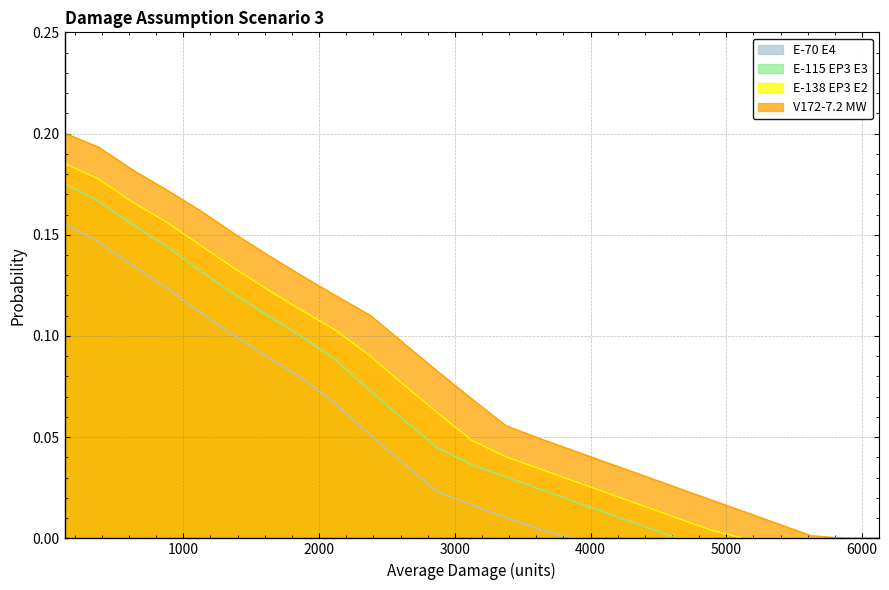

Reading right to left, transcribe all the data shown in this chart.

E-70 E4: 6125=0.0	5875=0.0	5625=0.0	5375=0.0	5125=0.0	4875=0.0	4625=0.0	4375=0.0	4125=0.0	3875=0.0	3625=0.0	3375=0.0	3125=0.0	2875=0.0	2625=0.0	2375=0.1	2125=0.1	1875=0.1	1625=0.1	1375=0.1	1125=0.1	875=0.1	625=0.1	375=0.1	125=0.2
E-115 EP3 E3: 6125=0.0	5875=0.0	5625=0.0	5375=0.0	5125=0.0	4875=0.0	4625=0.0	4375=0.0	4125=0.0	3875=0.0	3625=0.0	3375=0.0	3125=0.0	2875=0.0	2625=0.1	2375=0.1	2125=0.1	1875=0.1	1625=0.1	1375=0.1	1125=0.1	875=0.1	625=0.2	375=0.2	125=0.2
E-138 EP3 E2: 6125=0.0	5875=0.0	5625=0.0	5375=0.0	5125=0.0	4875=0.0	4625=0.0	4375=0.0	4125=0.0	3875=0.0	3625=0.0	3375=0.0	3125=0.0	2875=0.1	2625=0.1	2375=0.1	2125=0.1	1875=0.1	1625=0.1	1375=0.1	1125=0.1	875=0.2	625=0.2	375=0.2	125=0.2
V172-7.2 MW: 6125=0.0	5875=0.0	5625=0.0	5375=0.0	5125=0.0	4875=0.0	4625=0.0	4375=0.0	4125=0.0	3875=0.0	3625=0.0	3375=0.1	3125=0.1	2875=0.1	2625=0.1	2375=0.1	2125=0.1	1875=0.1	1625=0.1	1375=0.2	1125=0.2	875=0.2	625=0.2	375=0.2	125=0.2